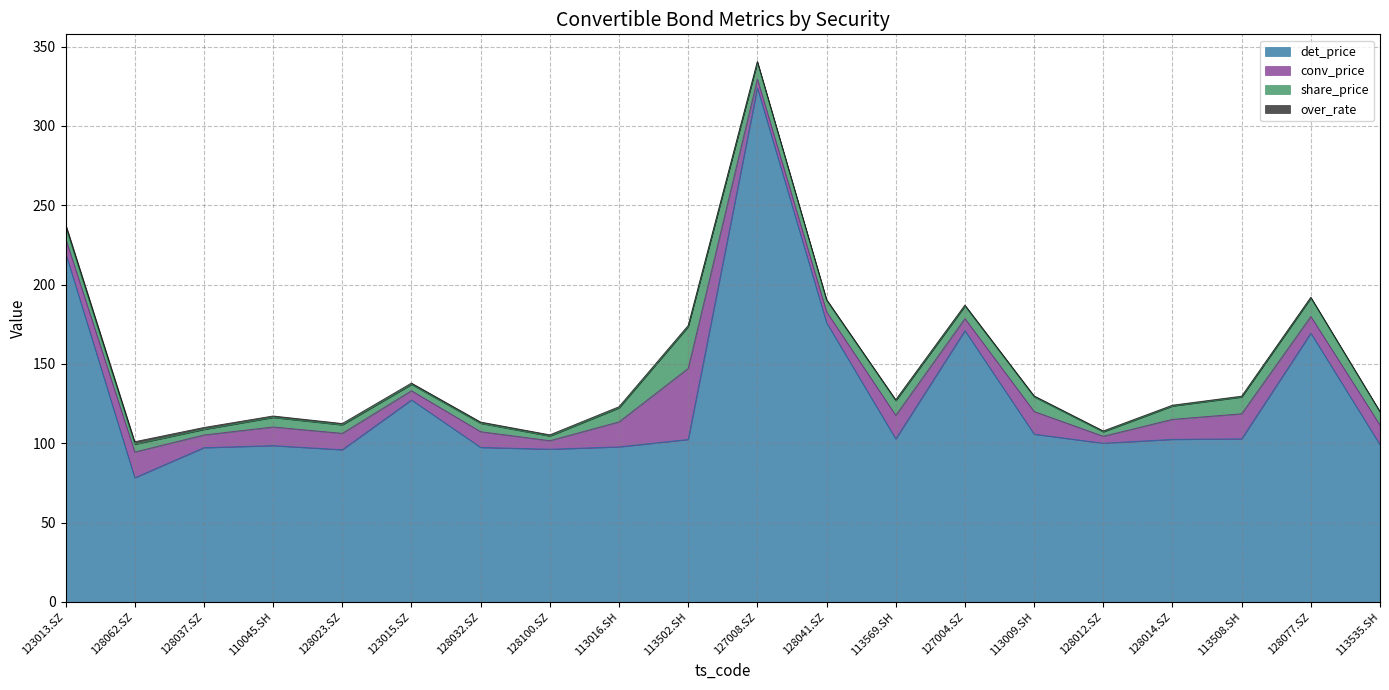

Reading left to right, transcribe all the data shown in this chart.

over_rate: 1.8	1.6	1.2	0.9	0.9	0.9	0.8	0.8	0.7	0.7	0.7	0.7	0.7	0.6	0.6	0.6	0.5	0.5	0.5	0.5
det_price: 220.0	78.2	97.2	98.5	95.9	127.3	97.4	96.2	97.7	102.4	324.0	176.0	102.7	171.0	105.7	100.0	102.5	102.8	169.4	99.0
share_price: 7.3	4.9	3.5	6.0	5.3	4.0	5.3	2.9	8.8	26.3	10.5	7.1	9.2	7.9	9.2	2.8	8.4	10.6	11.6	8.1
conv_price: 9.2	16.2	8.0	11.8	10.3	5.8	9.9	5.4	15.7	44.8	5.5	6.8	14.8	7.6	14.3	4.4	12.6	15.8	10.5	12.4